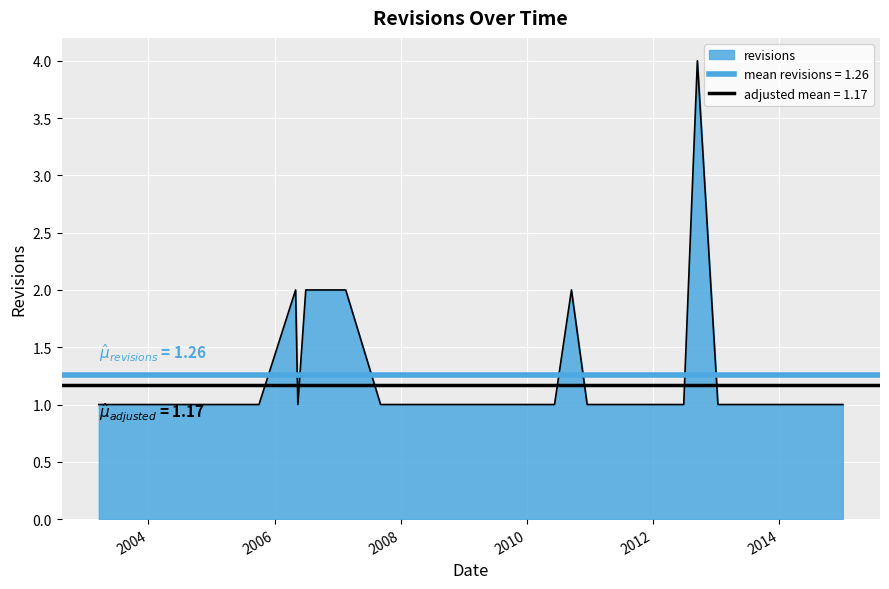

Rank the categories by value from lowest to highest.

2003-03-20, 2003-03-22, 2004-01-30, 2005-10-02, 2006-05-15, 2007-09-06, 2008-03-14, 2008-04-16, 2008-08-04, 2008-11-17, 2008-11-18, 2008-12-21, 2010-02-24, 2010-04-13, 2010-05-04, 2010-06-09, 2010-12-15, 2011-03-13, 2011-06-24, 2012-06-26, 2013-01-10, 2015-01-03, 2006-05-02, 2006-06-30, 2007-02-16, 2010-09-15, 2012-09-13